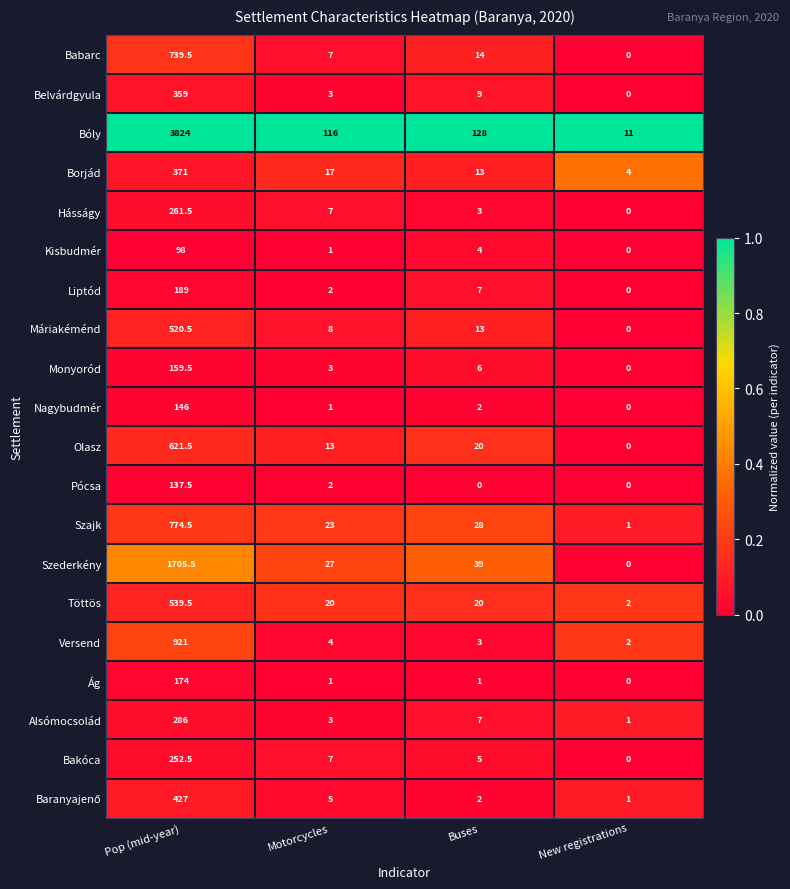

At which category is the sum across all series the highest?

Pop (mid-year)